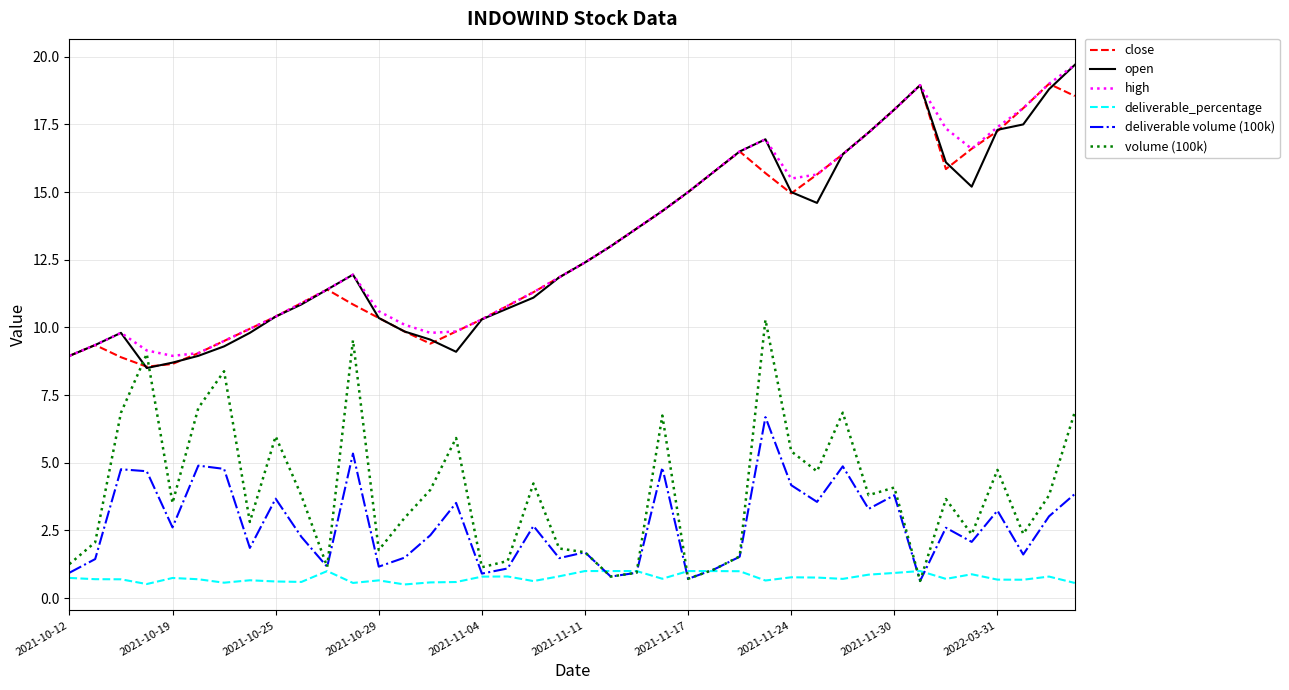

True or false: deliverable_percentage and close intersect in this chart.

False